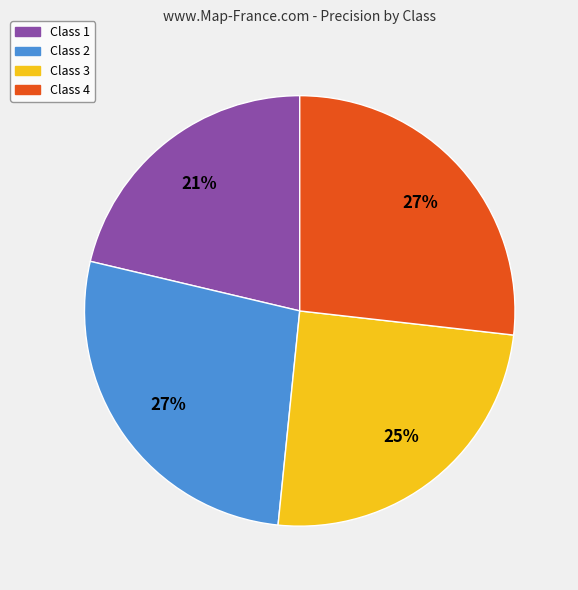

Is there a majority slice in this chart?

No